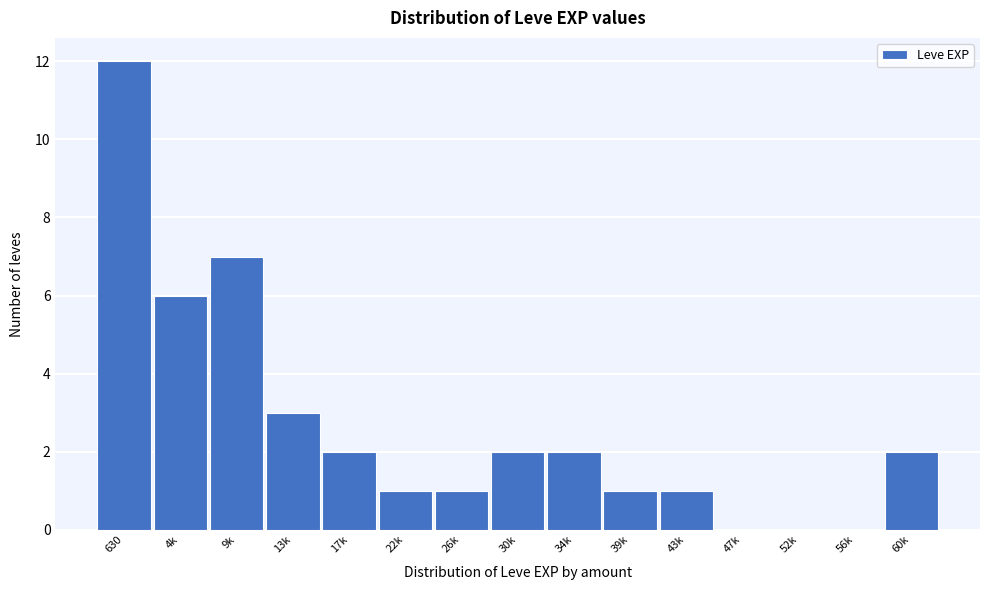

Reading right to left, extract all data points from this chart.

60k=2	56k=0	52k=0	47k=0	43k=1	39k=1	34k=2	30k=2	26k=1	22k=1	17k=2	13k=3	9k=7	4k=6	630=12